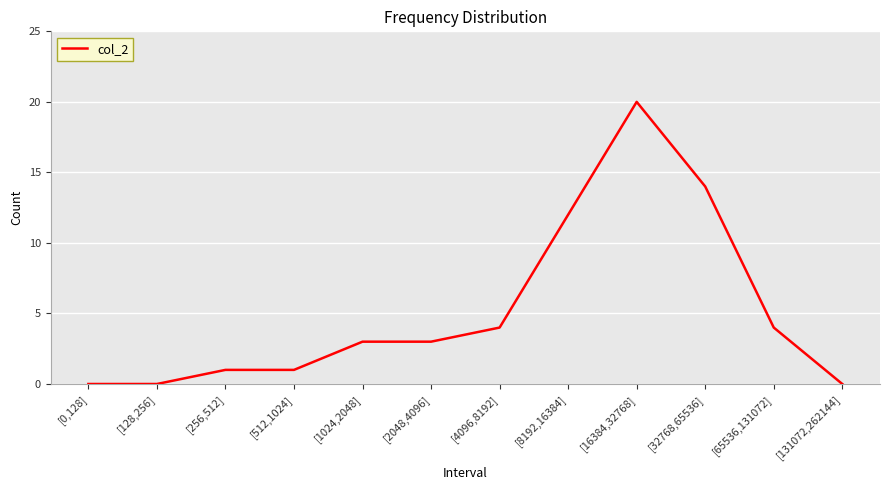

What is the sum of the values at [32768,65536] and [65536,131072]?

18